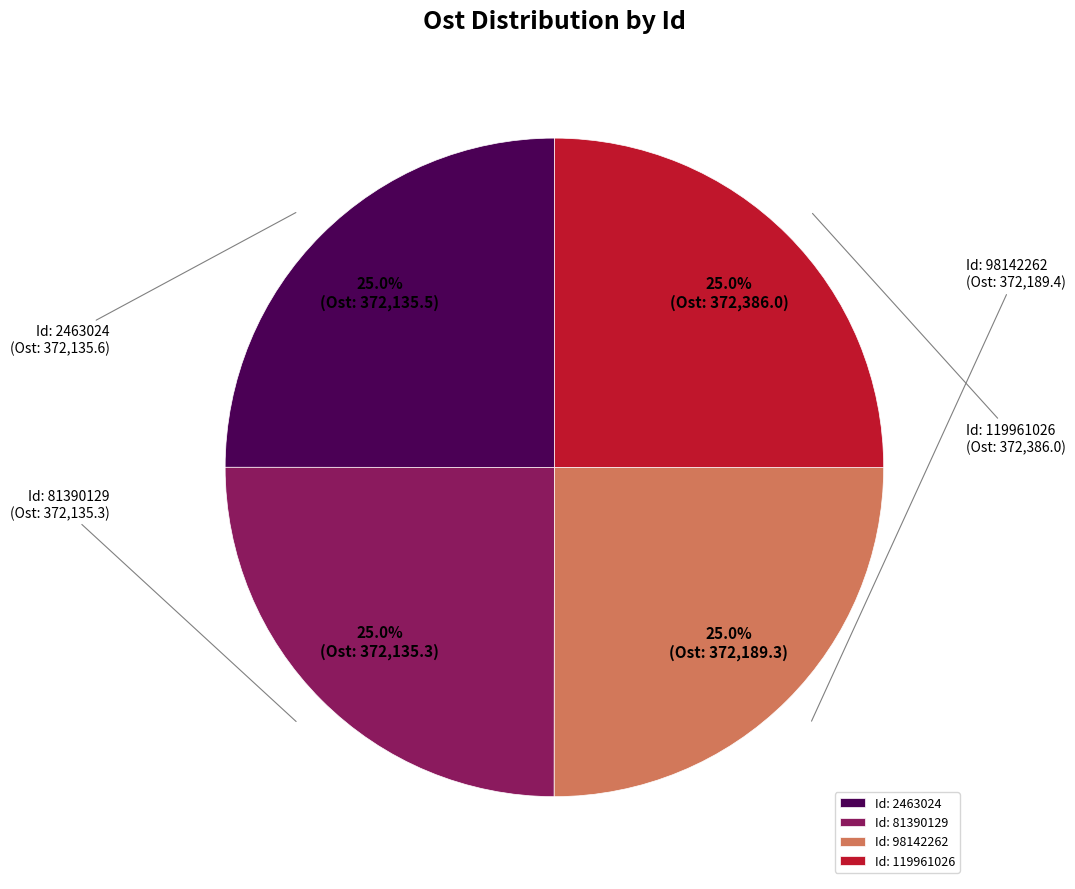

What portion of the pie excludes Id: 81390129?

75.0%